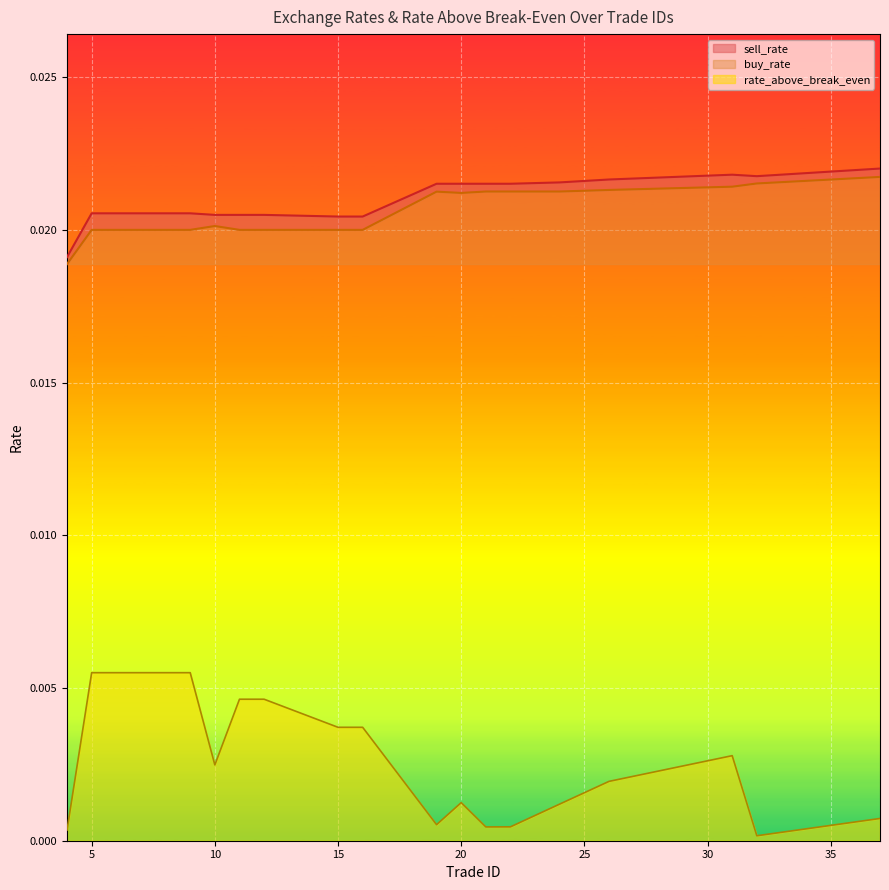

At how many categories does at least one series exceed 0?

20